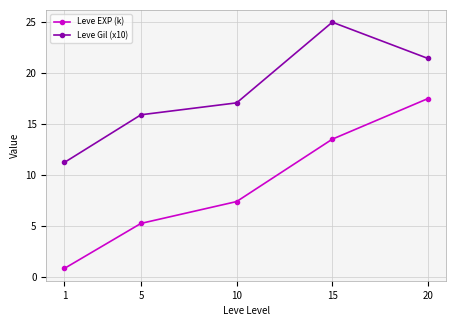

Count the number of categories in the chart.

5